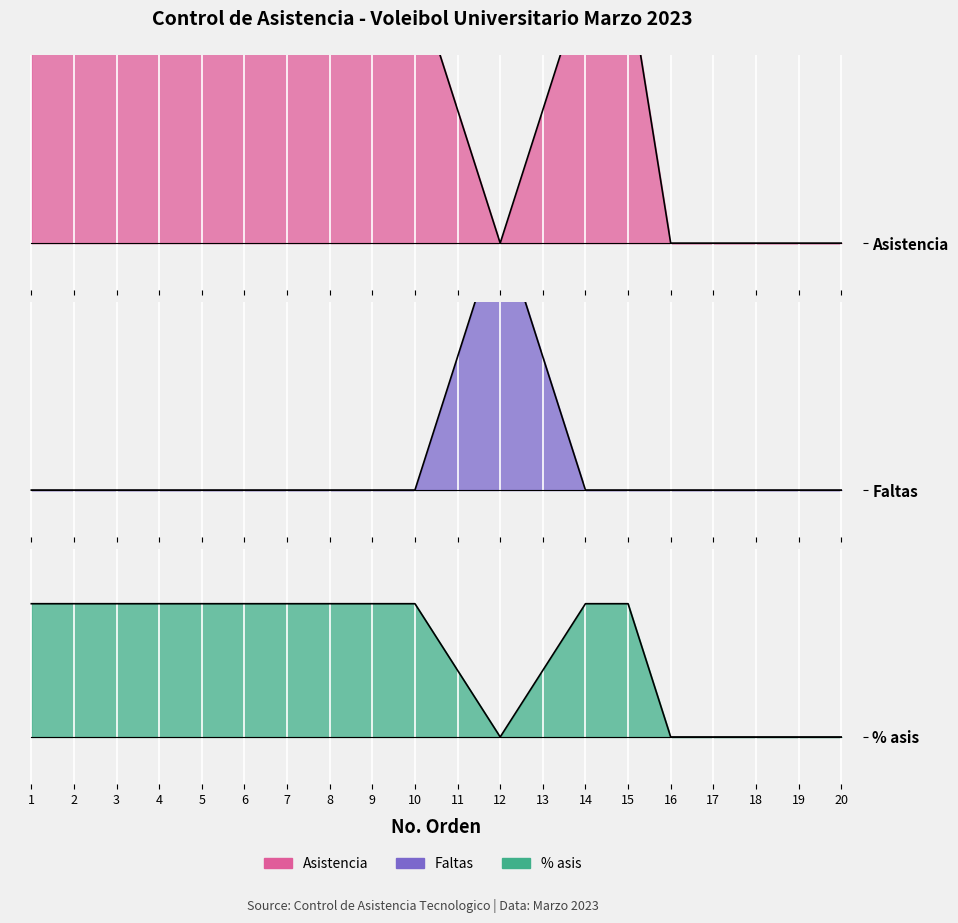

Rank the series by their average value, from lowest to highest.

% asis, Faltas, Asistencia